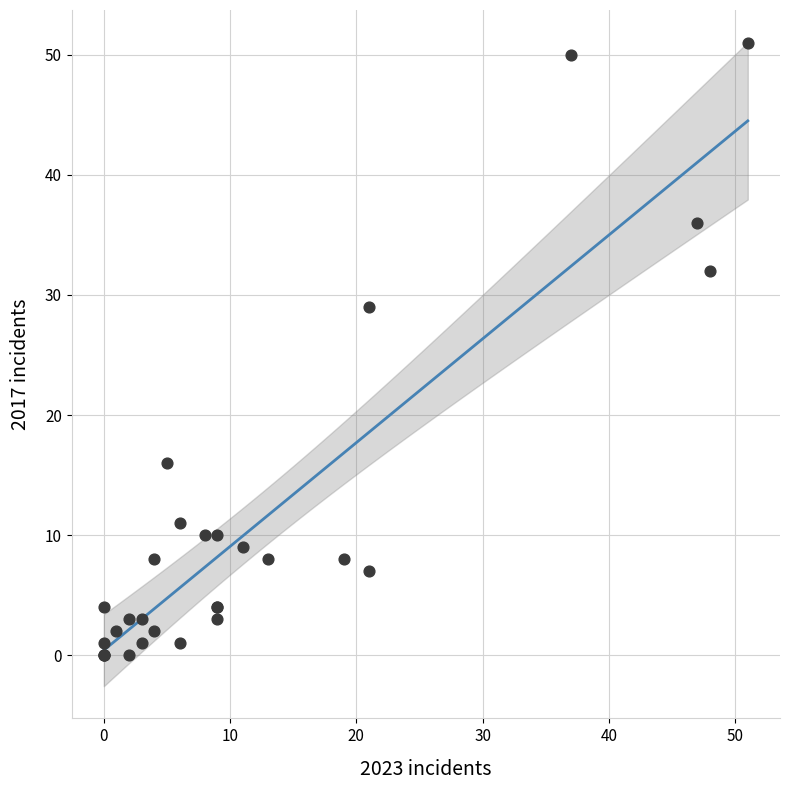

What Y value in the scatter plot is closest to 25?

29